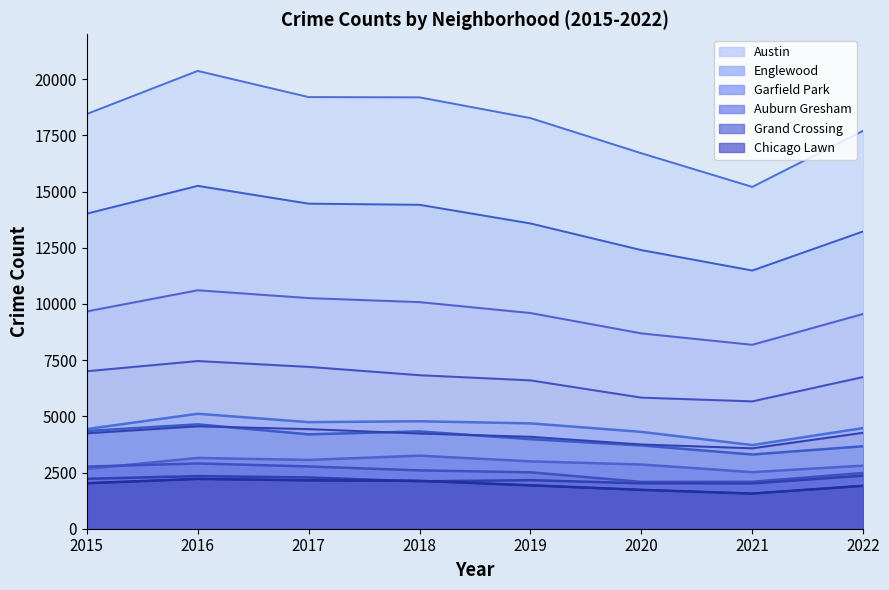

At which label is Englewood closest to 3972?

2019